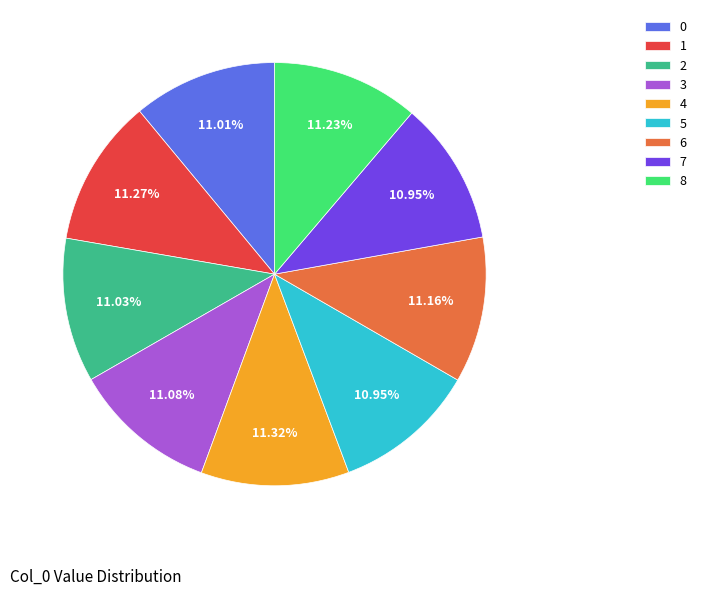

How many segments does this pie chart have?

9